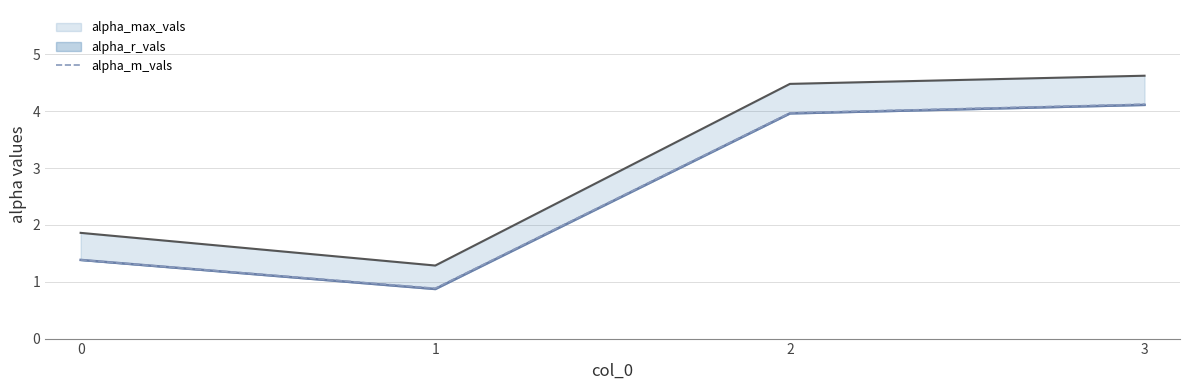

Rank the series at 3 from lowest to highest value.

alpha_r_vals line, alpha_m_vals, alpha_max_vals line